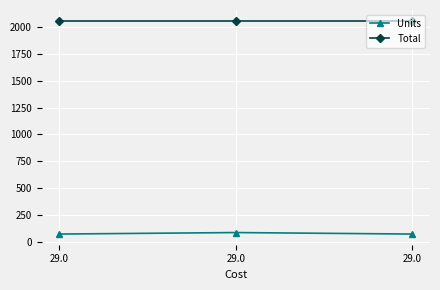

At 29.0, list the series in order from largest to smallest.

Total, Units